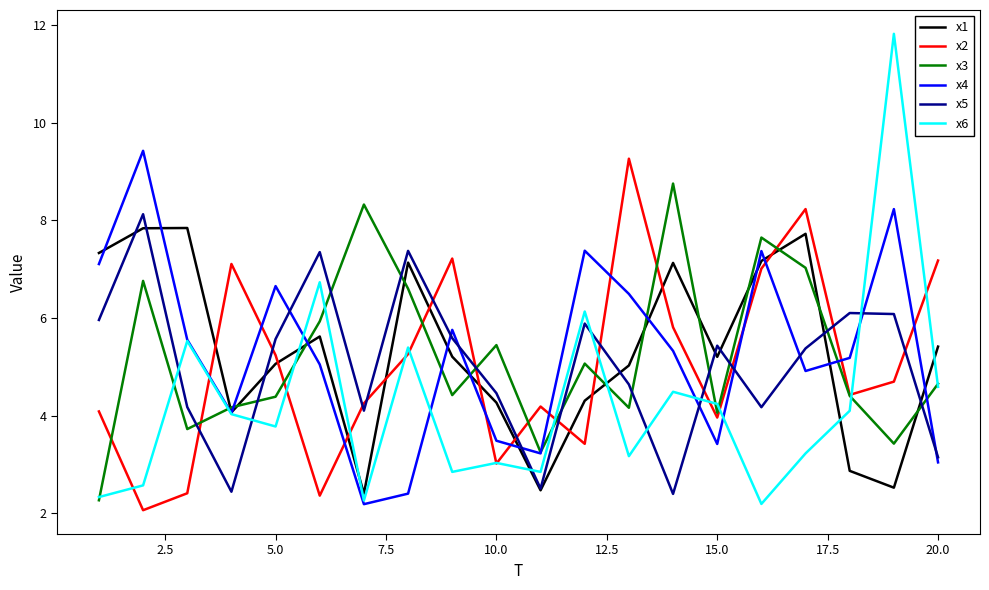

After their last crossing, which series has the higher values: x6 or x5?

x6